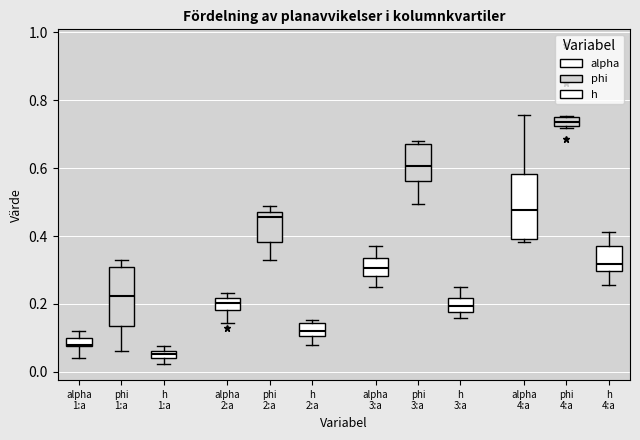

Which box's median line is the highest?

phi 4:a